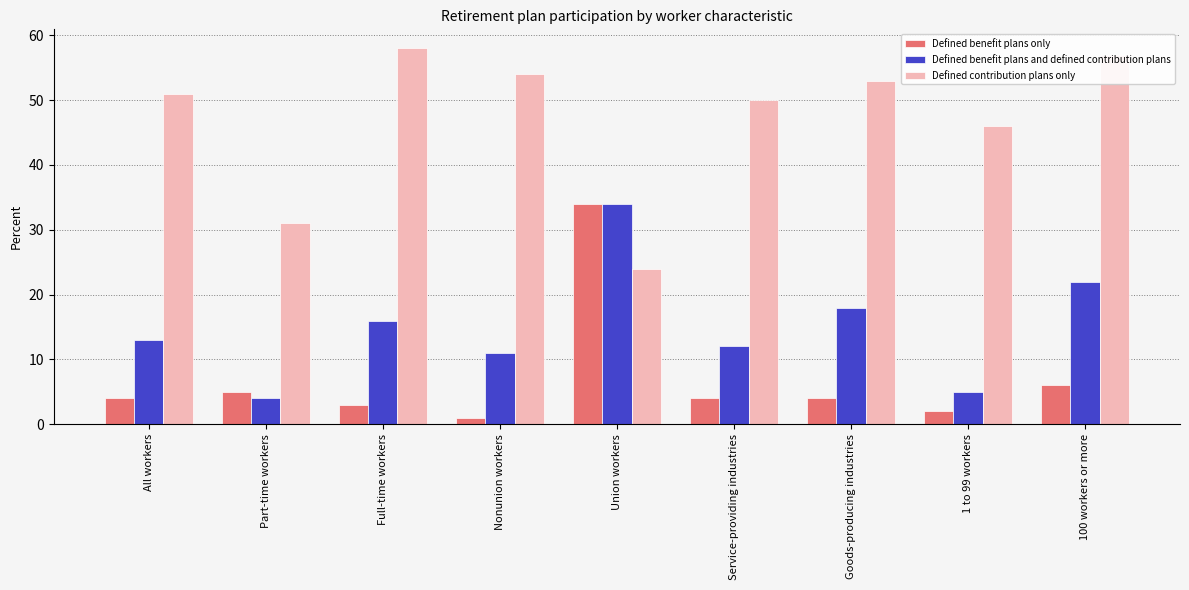

What is the approximate value of Defined benefit plans and defined contribution plans at All workers?

13